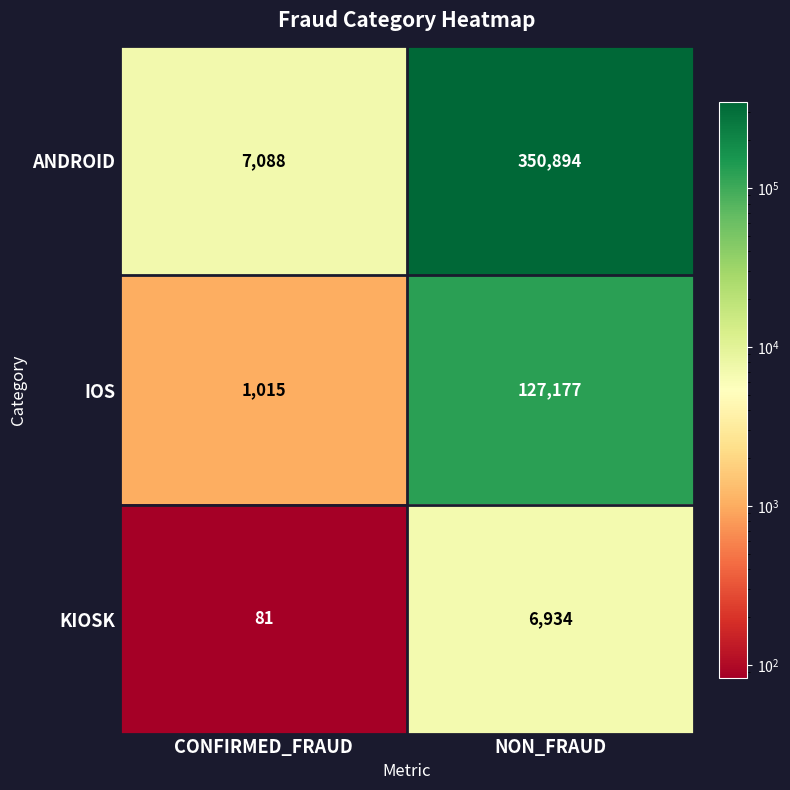

Reading left to right, what are all the values shown in this chart?

ANDROID: CONFIRMED_FRAUD=7088	NON_FRAUD=350894
IOS: CONFIRMED_FRAUD=1015	NON_FRAUD=127177
KIOSK: CONFIRMED_FRAUD=81	NON_FRAUD=6934